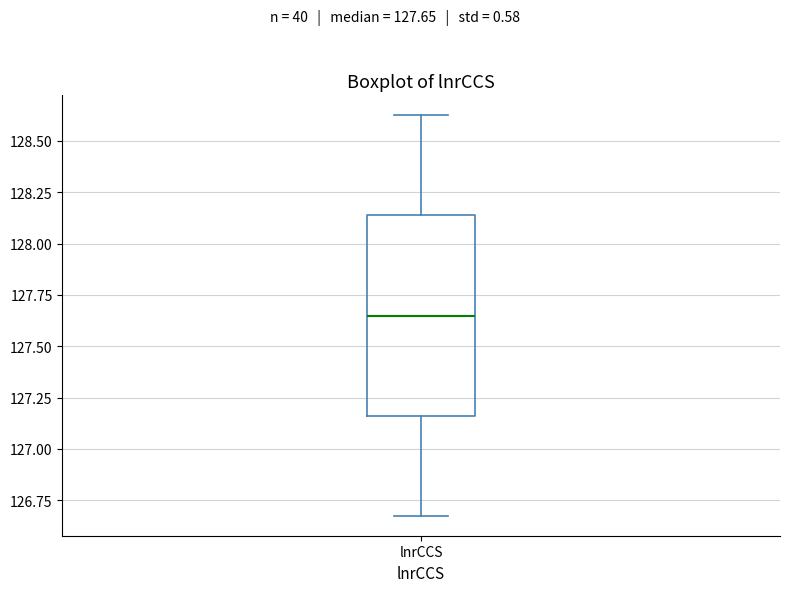

Transcribe this box plot: give where the median line is, the range the box spans, and where the two whiskers end, as read against the y-axis. The values are not printed on the chart, so give them approximately, as read against the axis.

median 127.65, box 127.15 to 128.15, whiskers 126.65 to 128.60